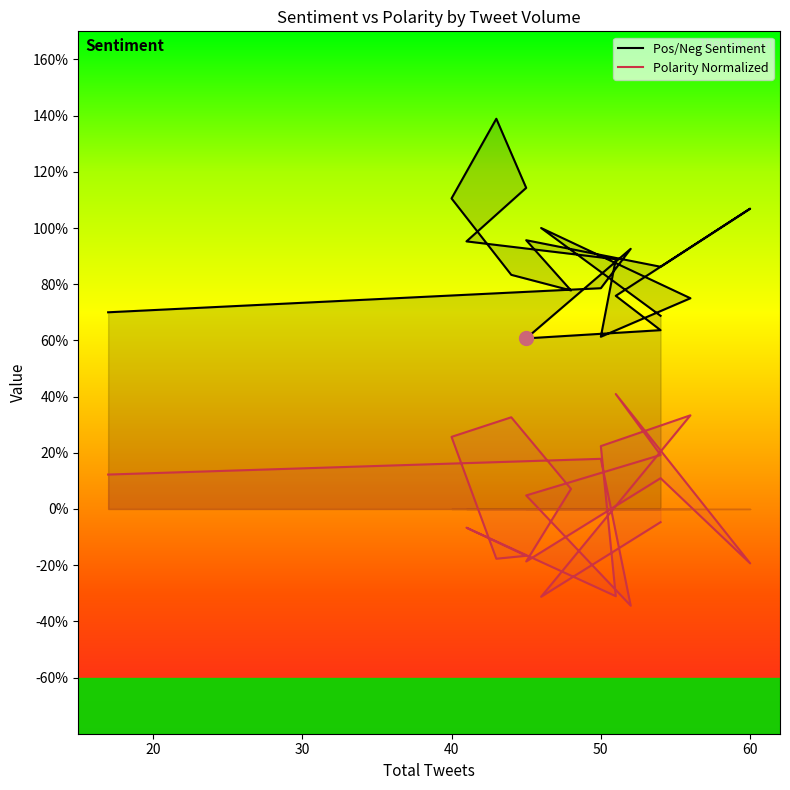

At which label does Polarity Normalized first exceed 0?

17